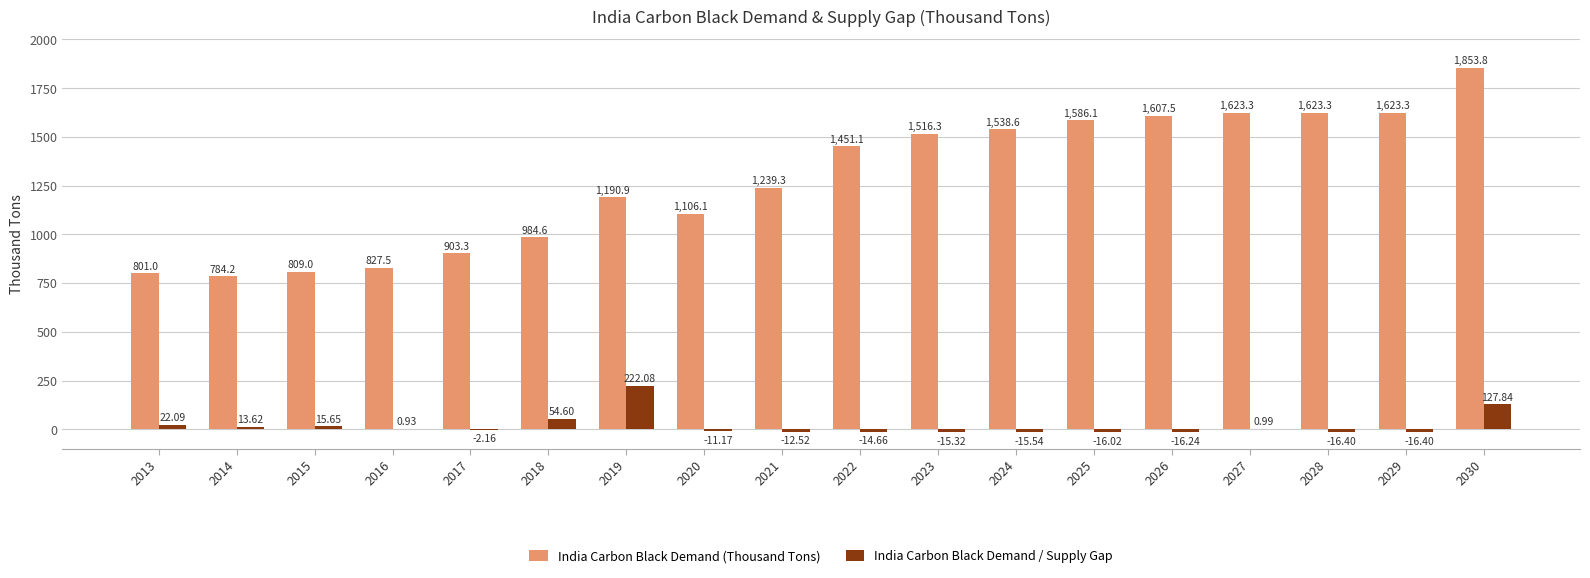

What is the sum of all India Carbon Black Demand (Thousand Tons) values?

23069.2